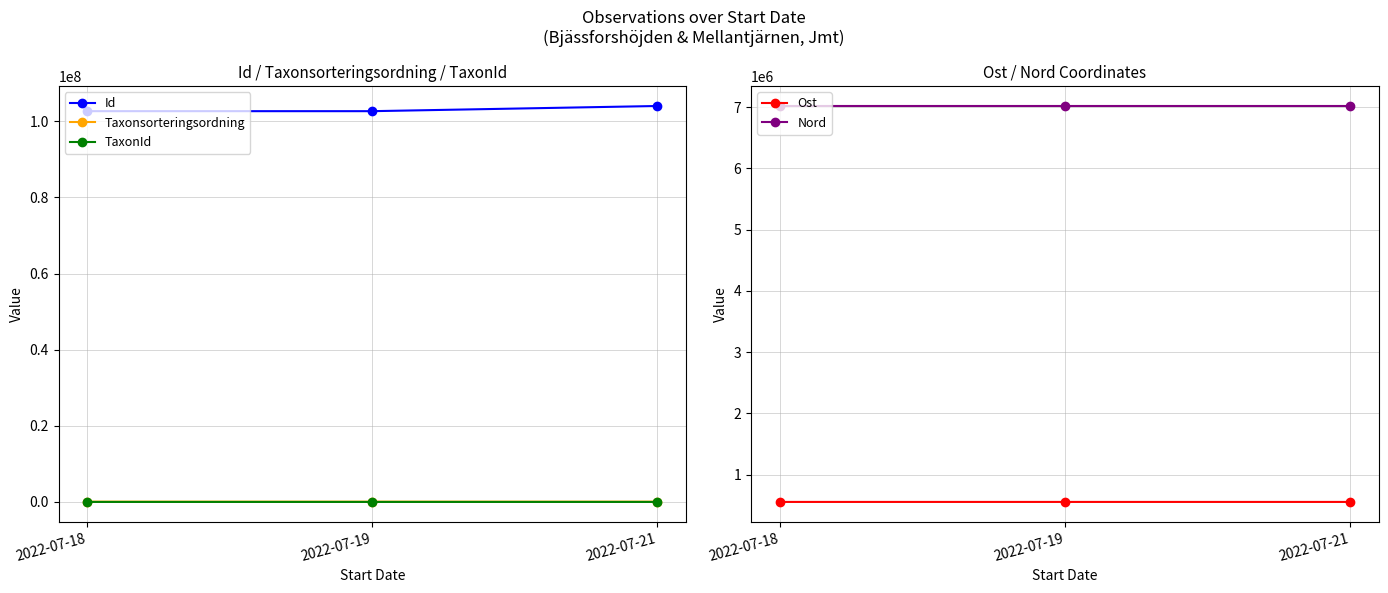

At which category is the sum across all series the highest?

2022-07-21